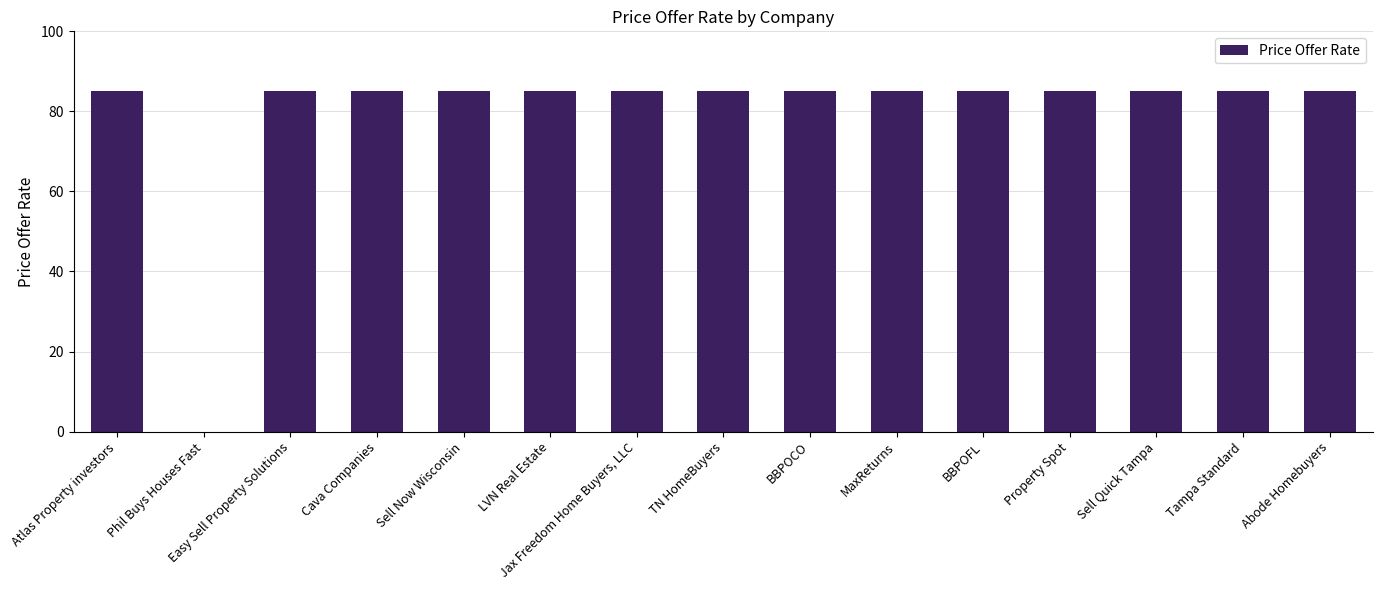

What is the average value?

79